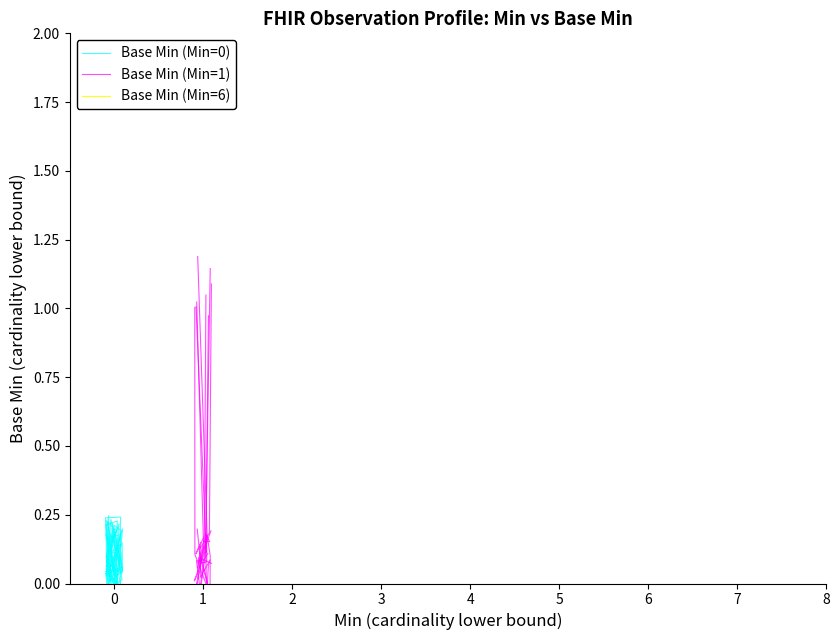

Which series has the largest total across all categories?

Base Min (Min=1)